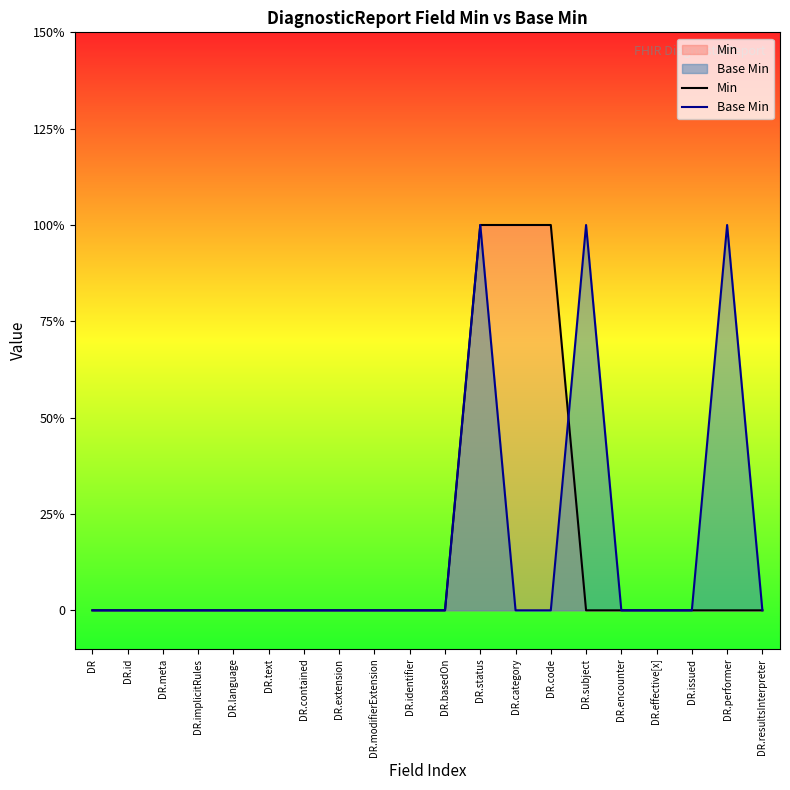

Does the chart display data point markers on the line(s)?

No